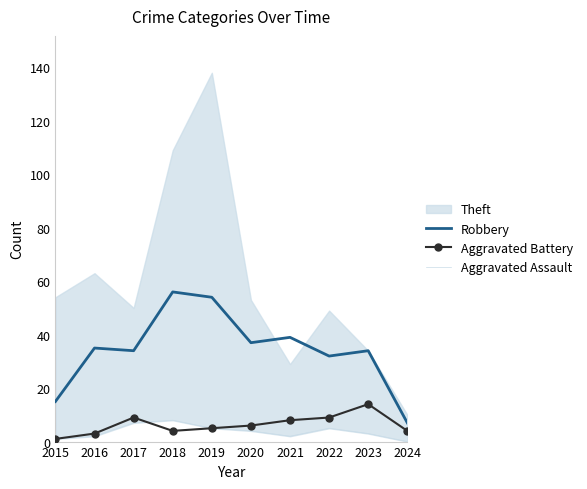

What is the difference between the maximum and minimum values in the Aggravated Battery series?

13